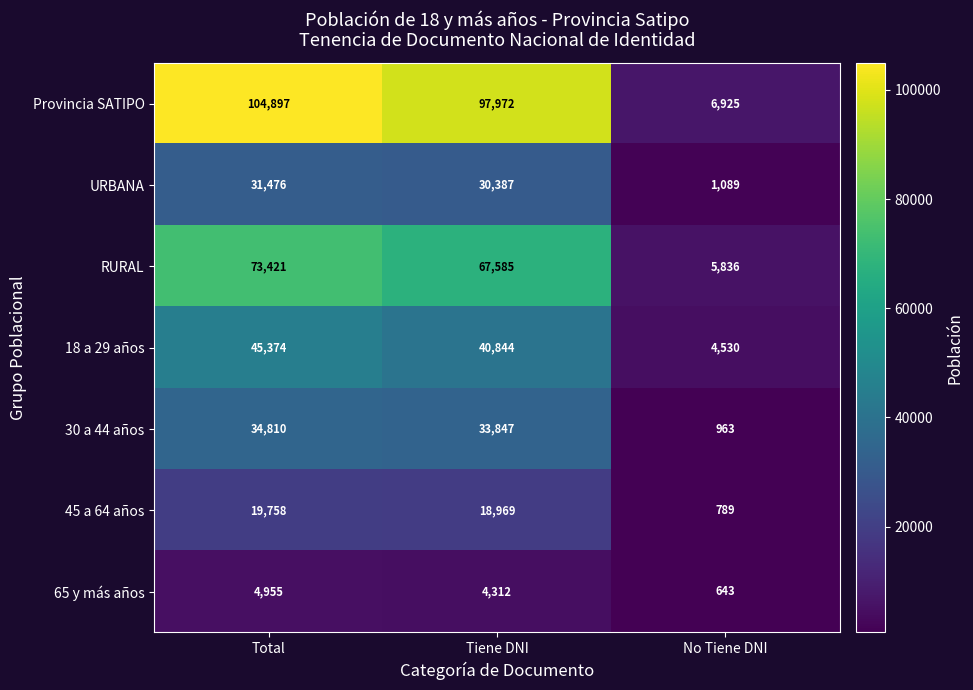

Where is RURAL nearest to the value 39628?

Tiene DNI